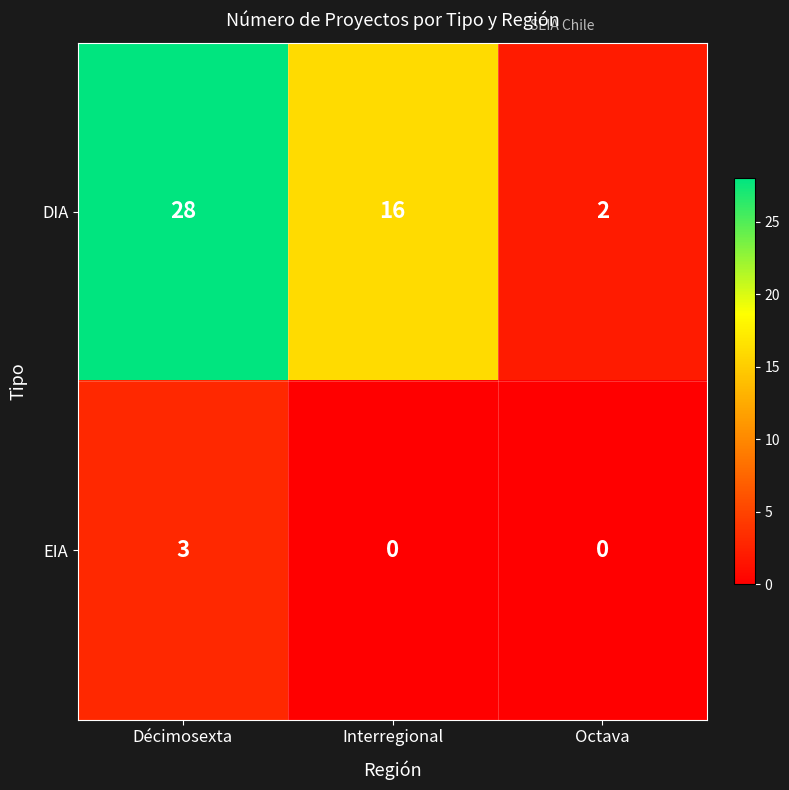

What is the sum of the EIA values at Décimosexta and Interregional?

3